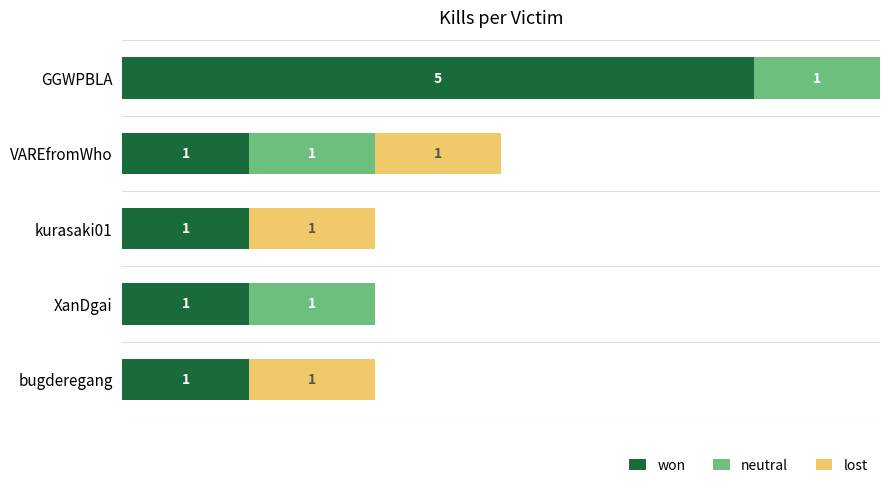

At which category is the sum across all series the highest?

GGWPBLA